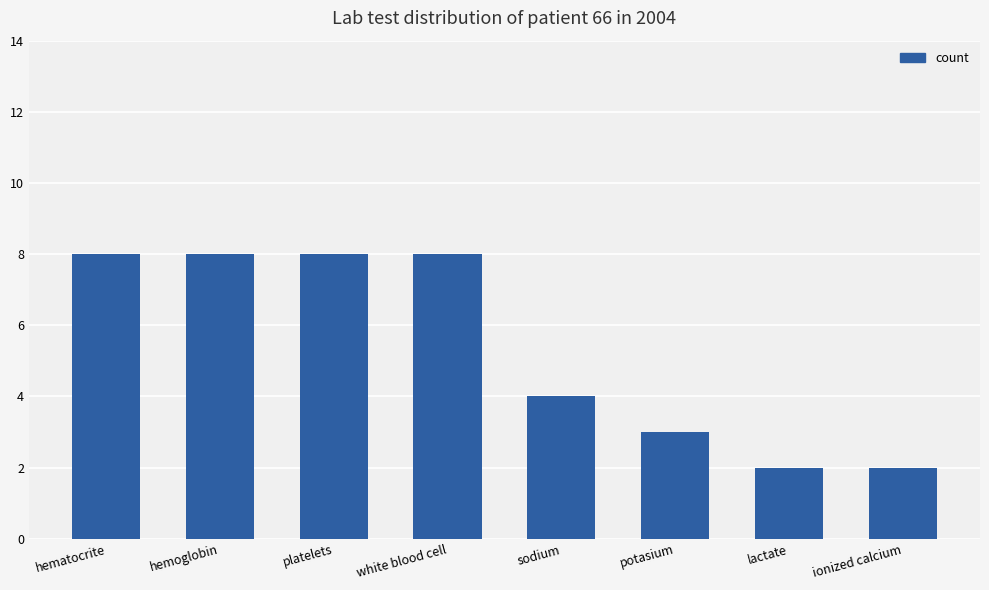

True or false: the data shows 5 at hemoglobin.

False